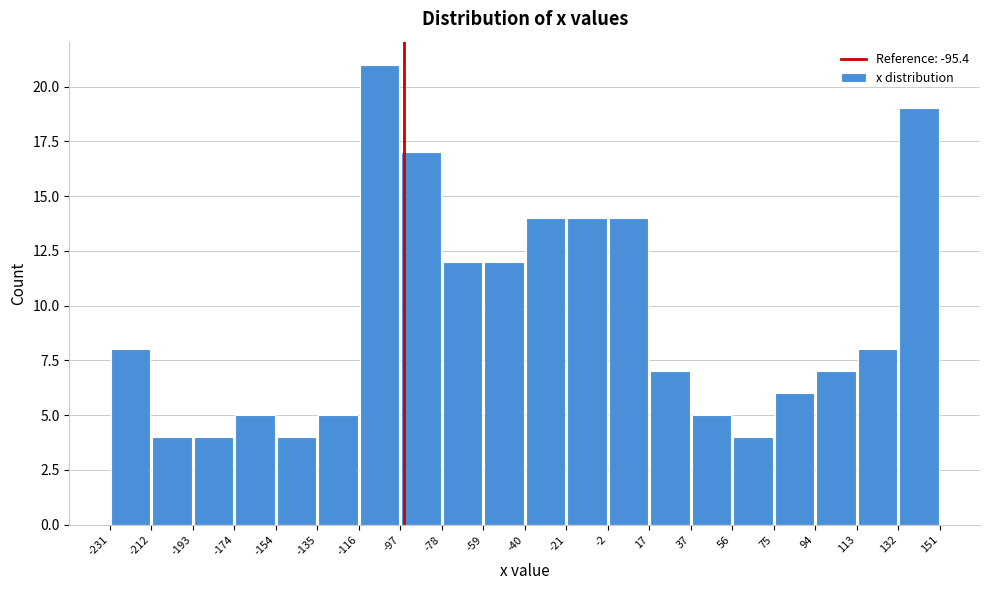

Reading left to right, list every bar in this chart as the range it spans on the x-axis followed by its height. The values are not printed on the chart, so give them approximately, as read against the axis.

-231 to -212: 8
-212 to -193: 4
-193 to -174: 4
-174 to -154: 5
-154 to -135: 4
-135 to -116: 5
-116 to -97: 21
-97 to -78: 17
-78 to -59: 12
-59 to -40: 12
-40 to -21: 14
-21 to -2: 14
-2 to 17: 14
17 to 37: 7
37 to 56: 5
56 to 75: 4
75 to 94: 6
94 to 113: 7
113 to 132: 8
132 to 151: 19